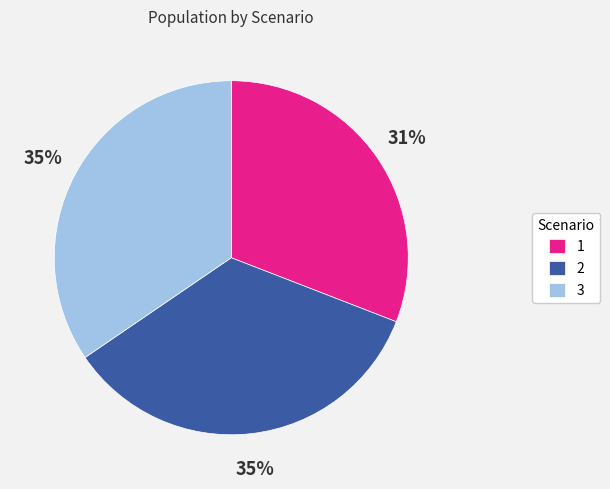

Between 3 and 1, which is larger?

3